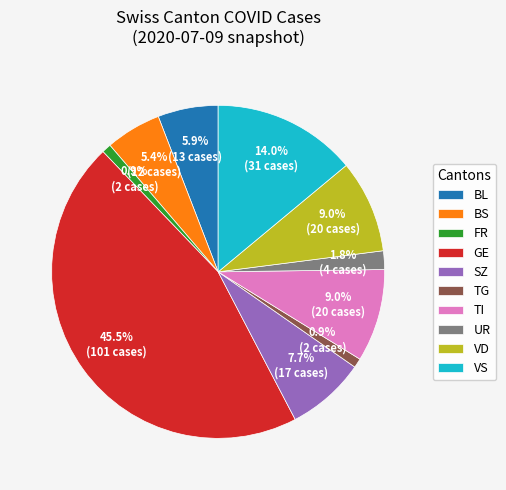

What percentage do VD and FR together represent?

9.9%